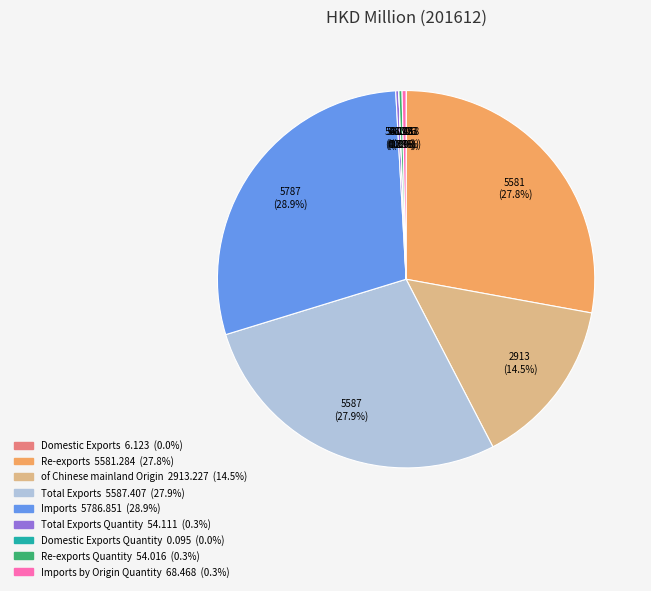

Is there any slice that represents more than half of the pie?

No